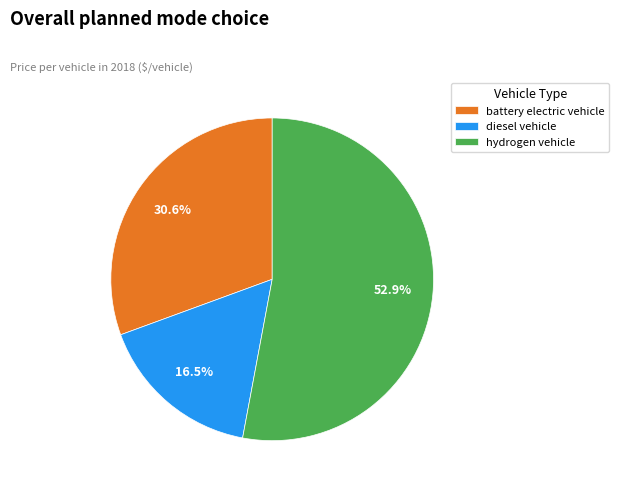

Is it true that hydrogen vehicle is 43% of the pie?

False